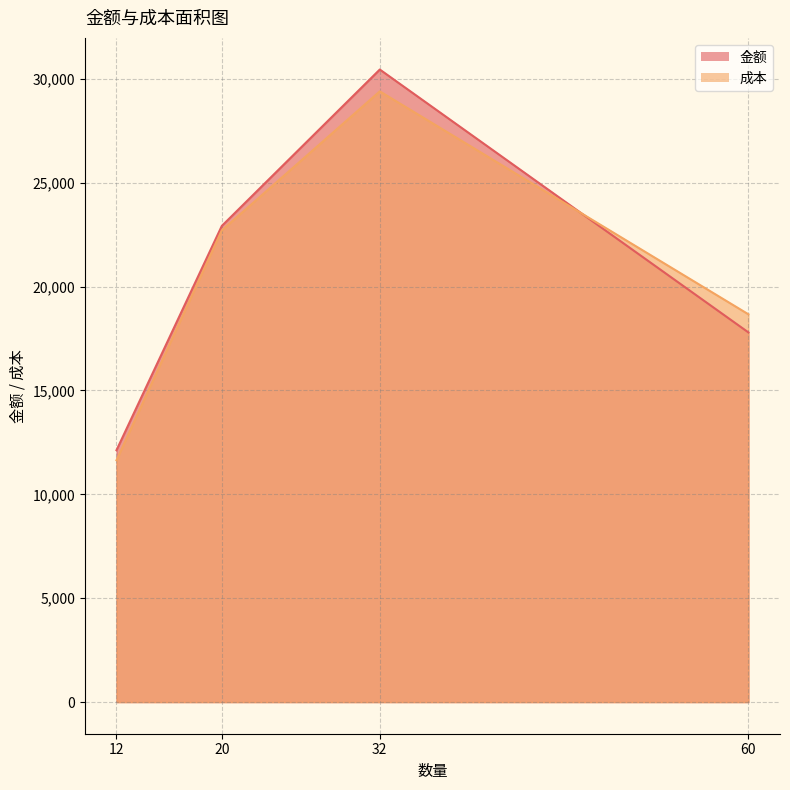

True or false: 金额 has a value of 48877.3 at 32.

False